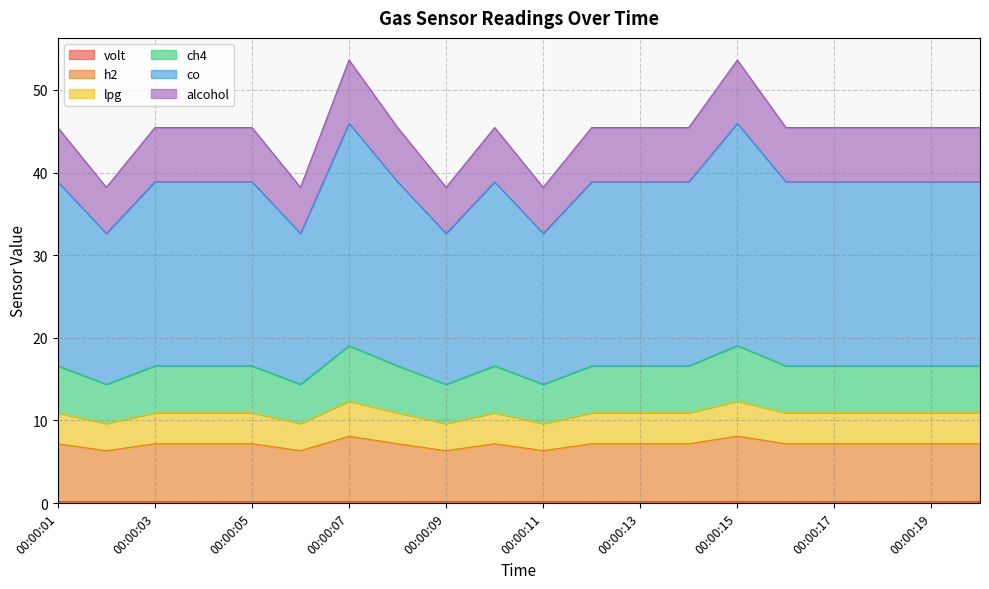

The value of co at 00:00:07 is 46.0. True or false?

True